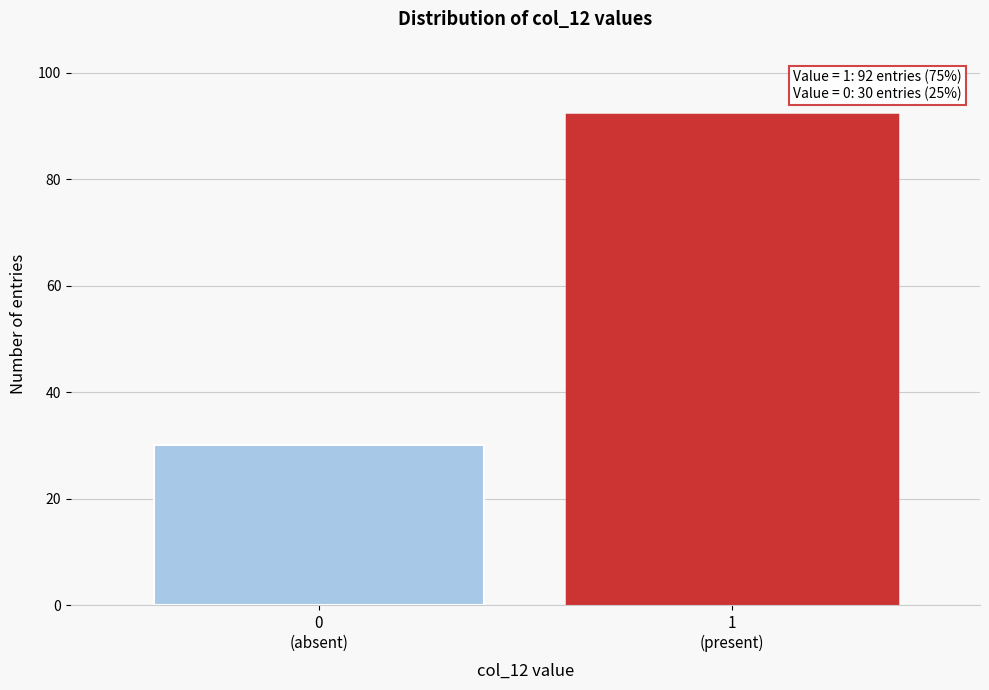

Reading right to left, list all the values displayed in this chart.

92	30